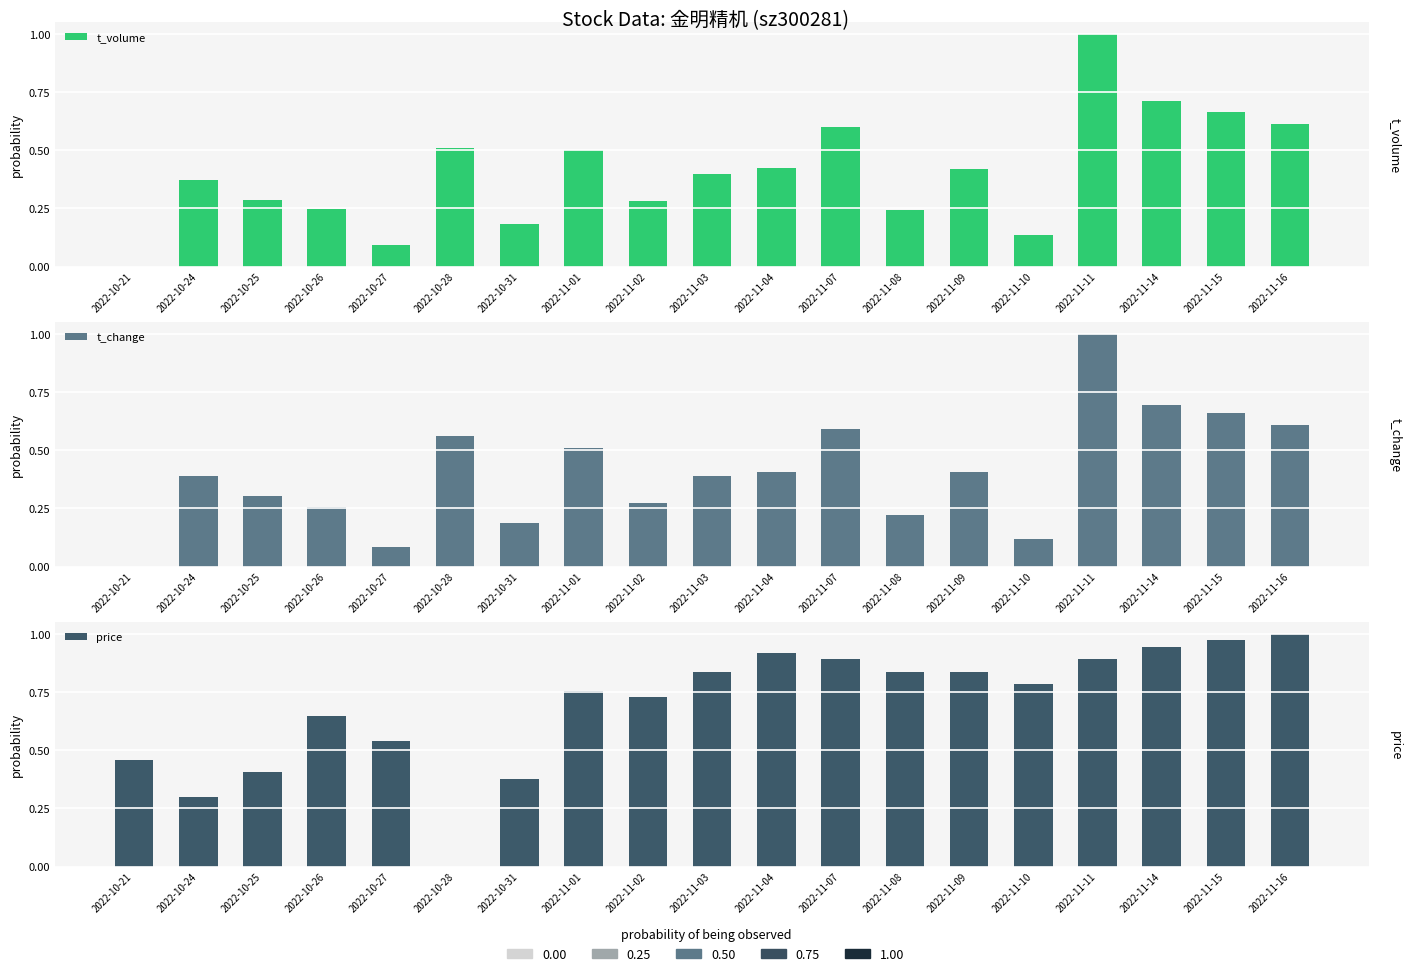

The value of t_change at 2022-11-10 is 0.2. True or false?

False